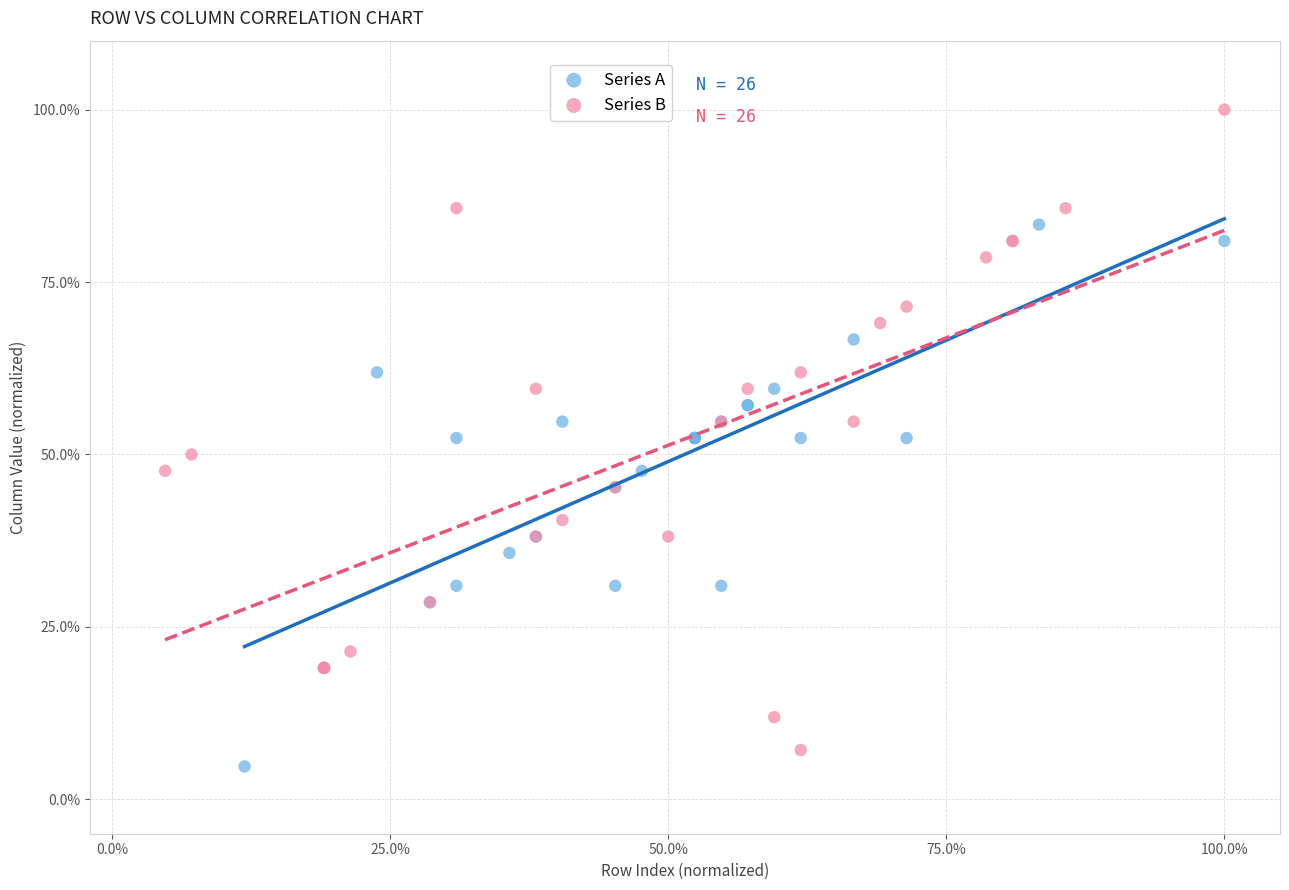

Which series has the largest Y range (max minus min)?

Series B